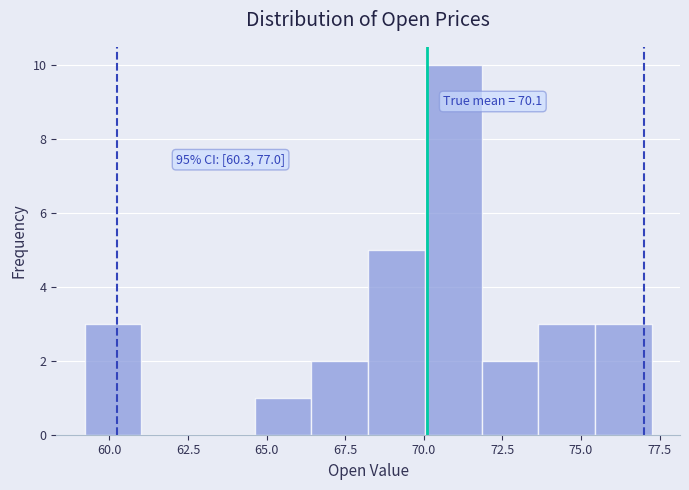

Read against the x-axis, roughly where is the centre of the tallest bar?

71.0